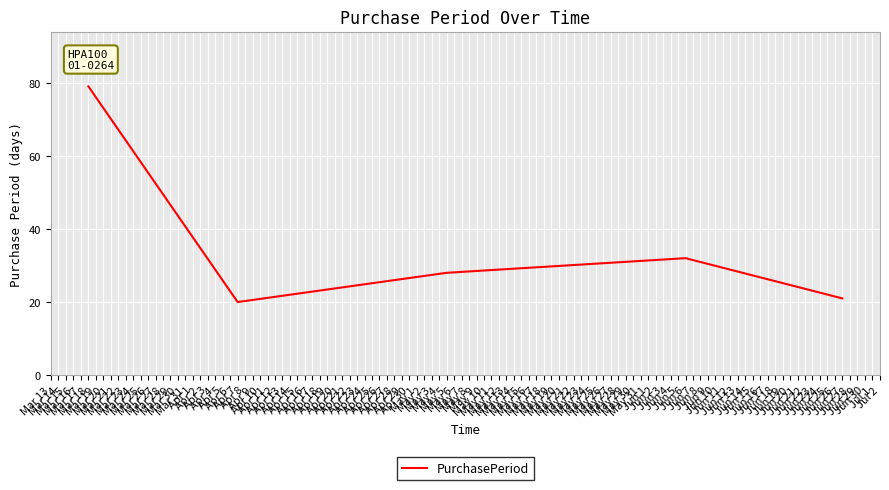

What is the maximum value shown in the chart?

79